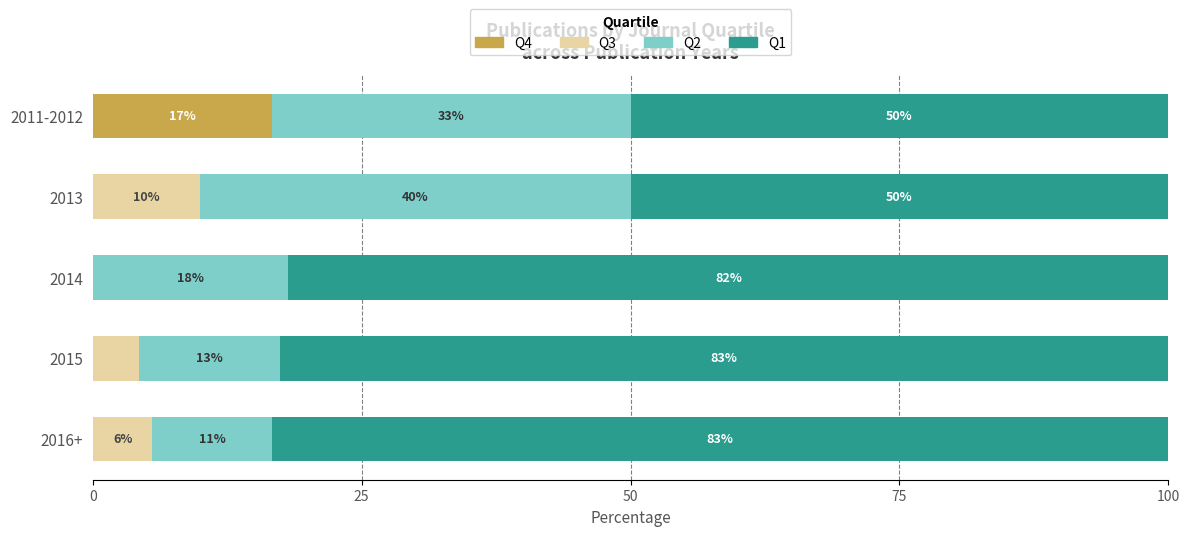

The value of Q4 at 2014 is 0.0. True or false?

True